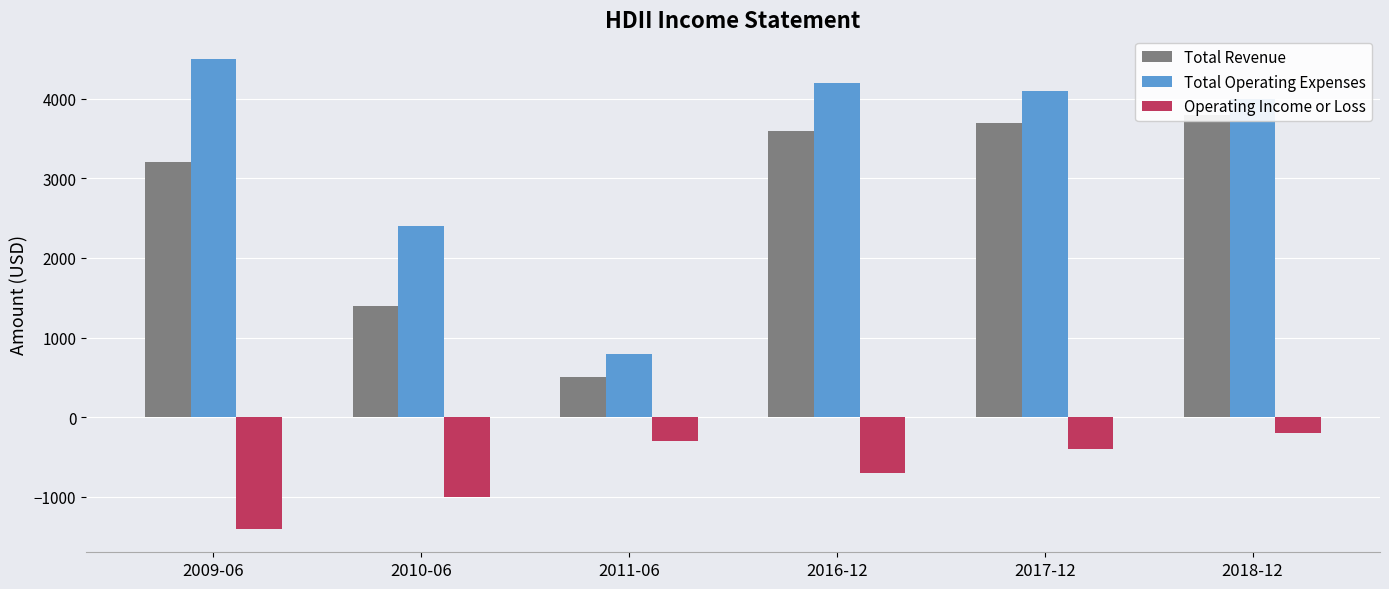

Between 2009-06 and 2011-06, which series saw the biggest shift?

Total Operating Expenses